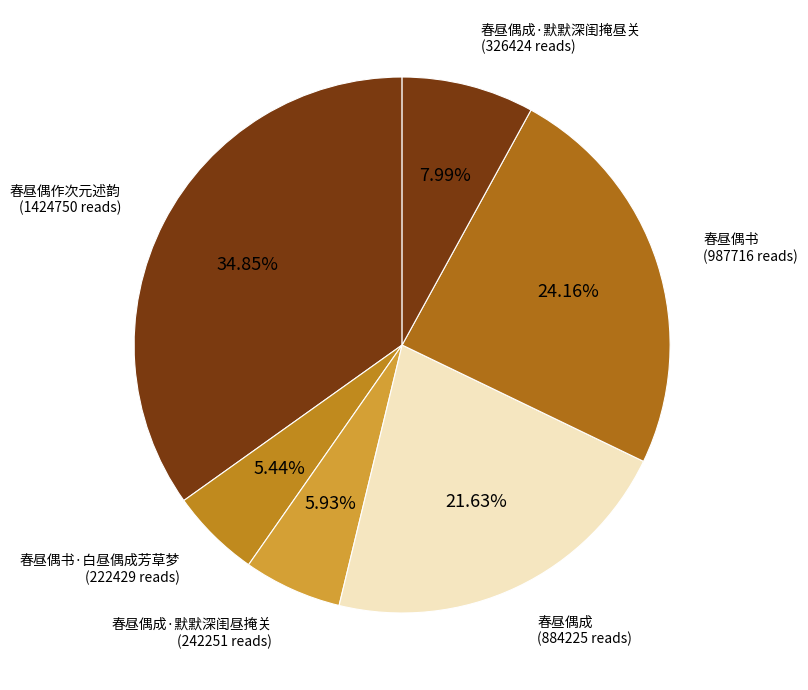

Count the number of slices in the pie.

6